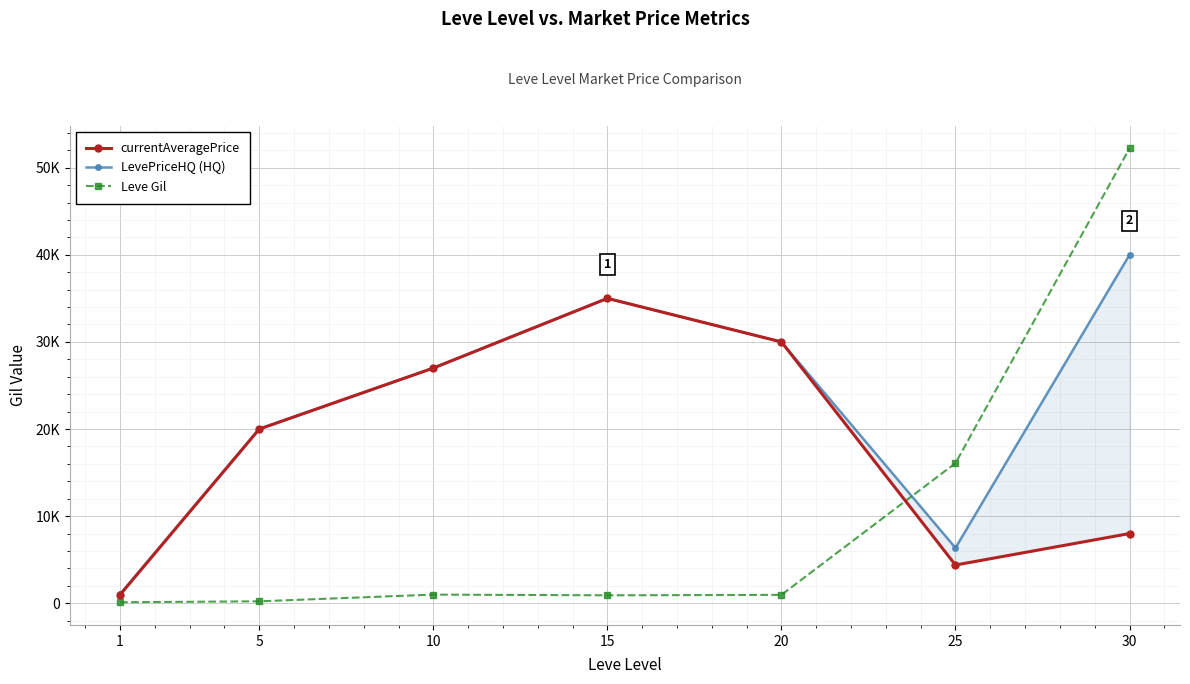

In Leve Gil, how many points are higher than both neighbors (excluding endpoints)?

1